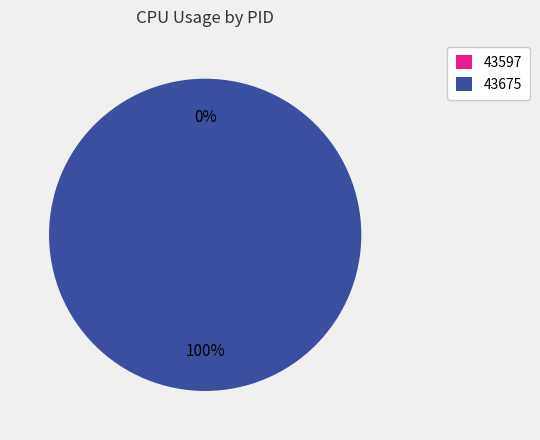

How many segments does this pie chart have?

2